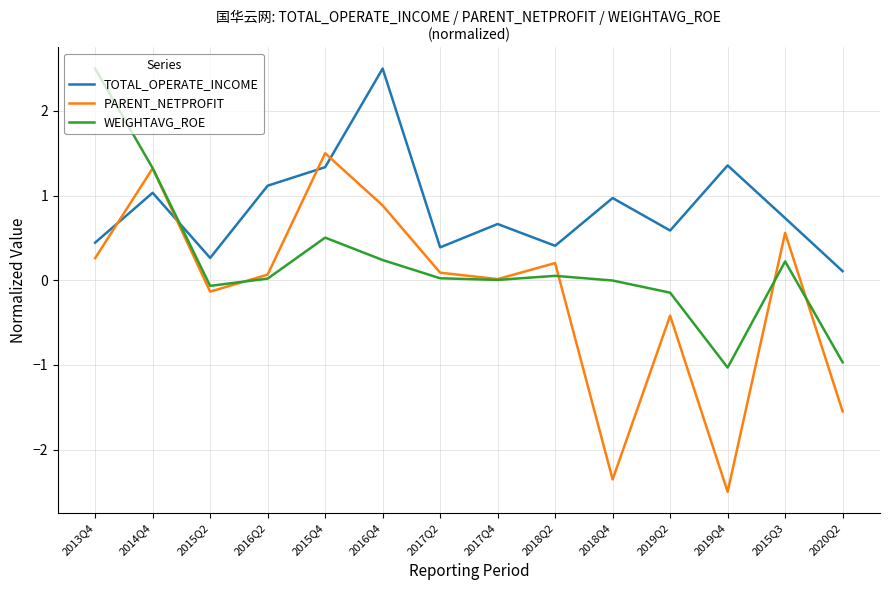

Which series ends up on top after the final intersection of WEIGHTAVG_ROE and TOTAL_OPERATE_INCOME?

TOTAL_OPERATE_INCOME